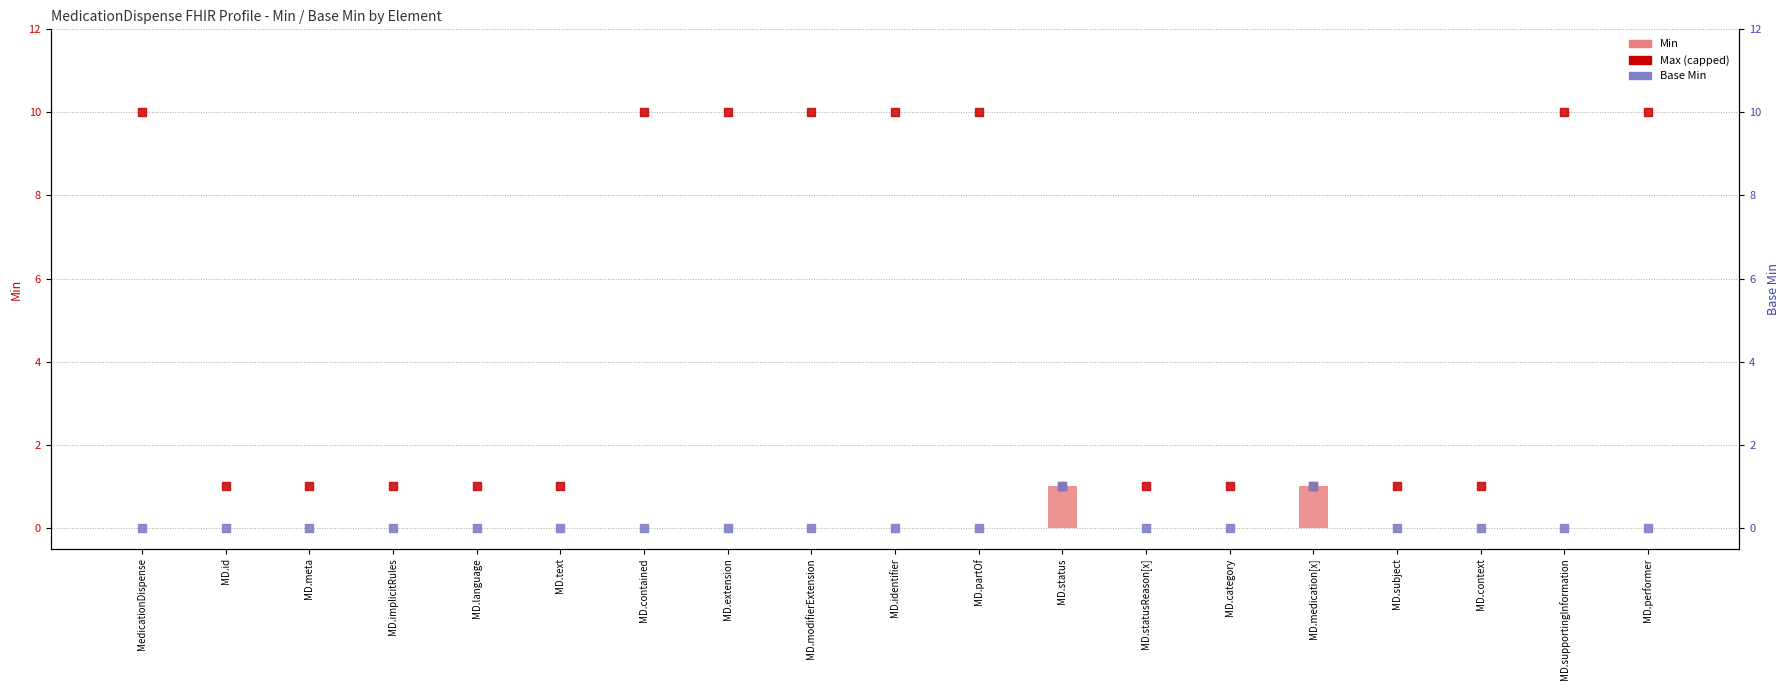

Which series contains the lowest Y value?

Min